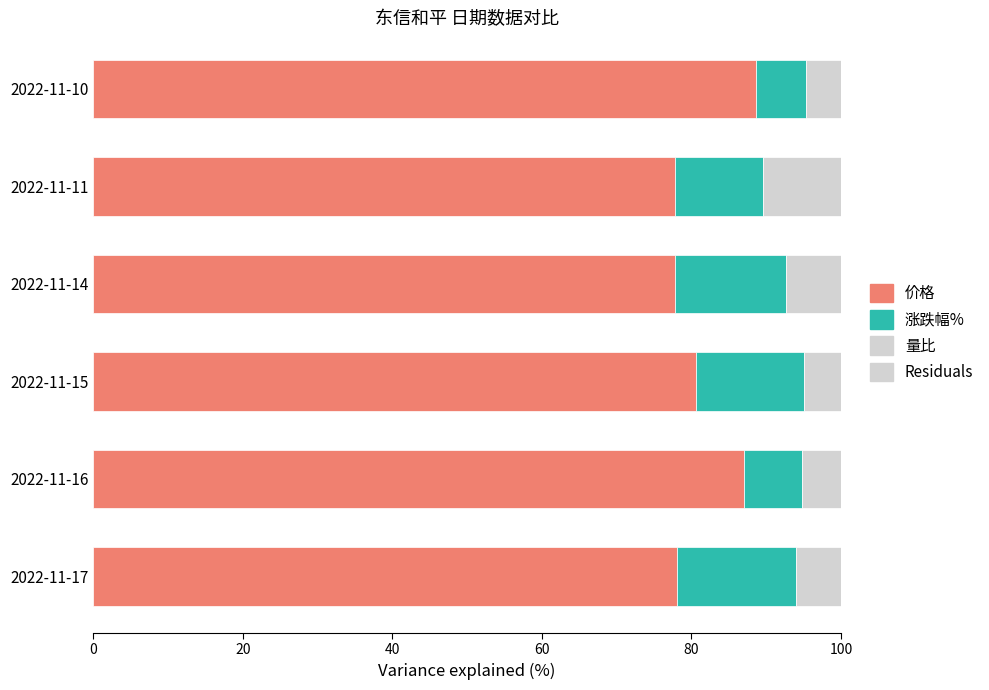

Count the number of data series in this chart.

4